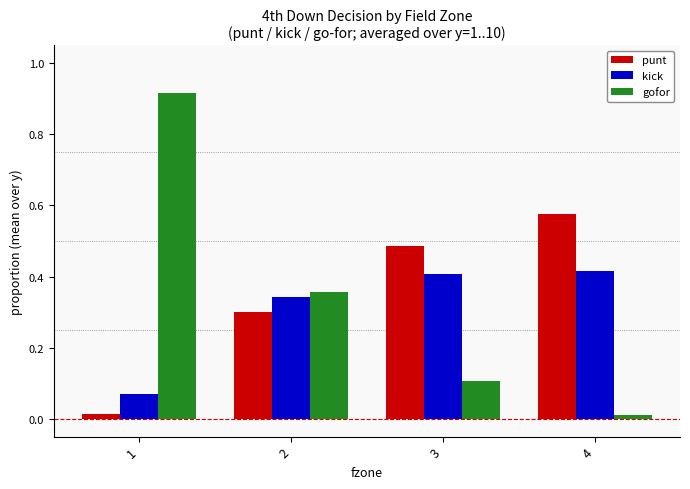

The kick series shows 0.6 at 4. True or false?

False